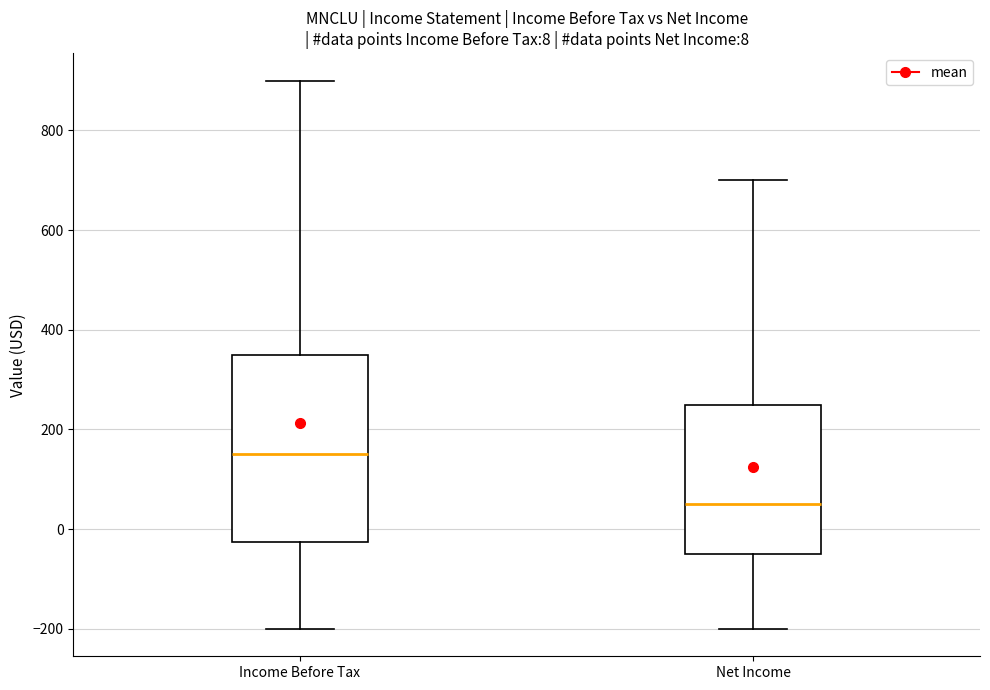

Which box has the lowest median line?

Net Income